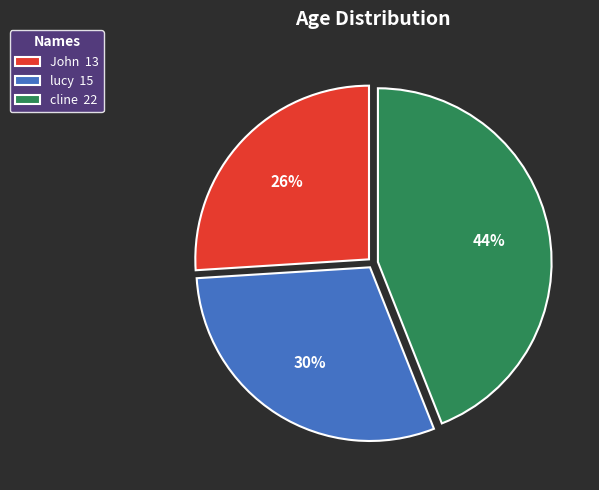

Is there a majority slice in this chart?

No